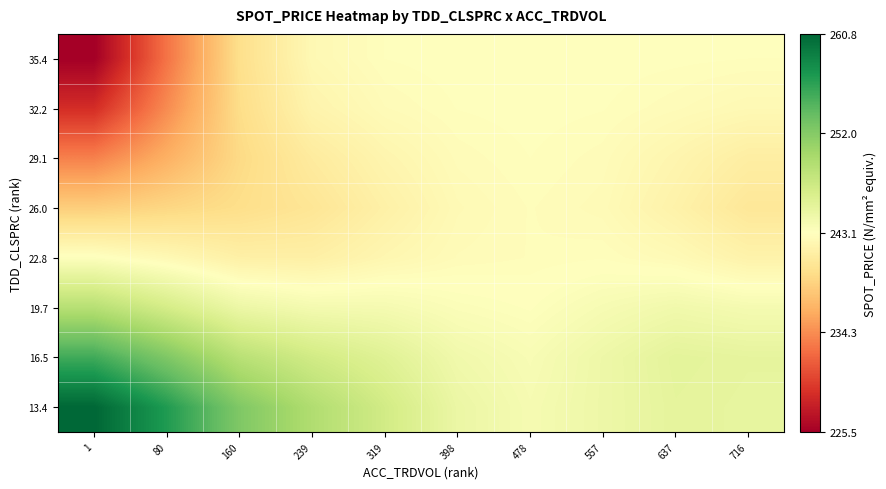

At how many categories does at least one series exceed 251?

2